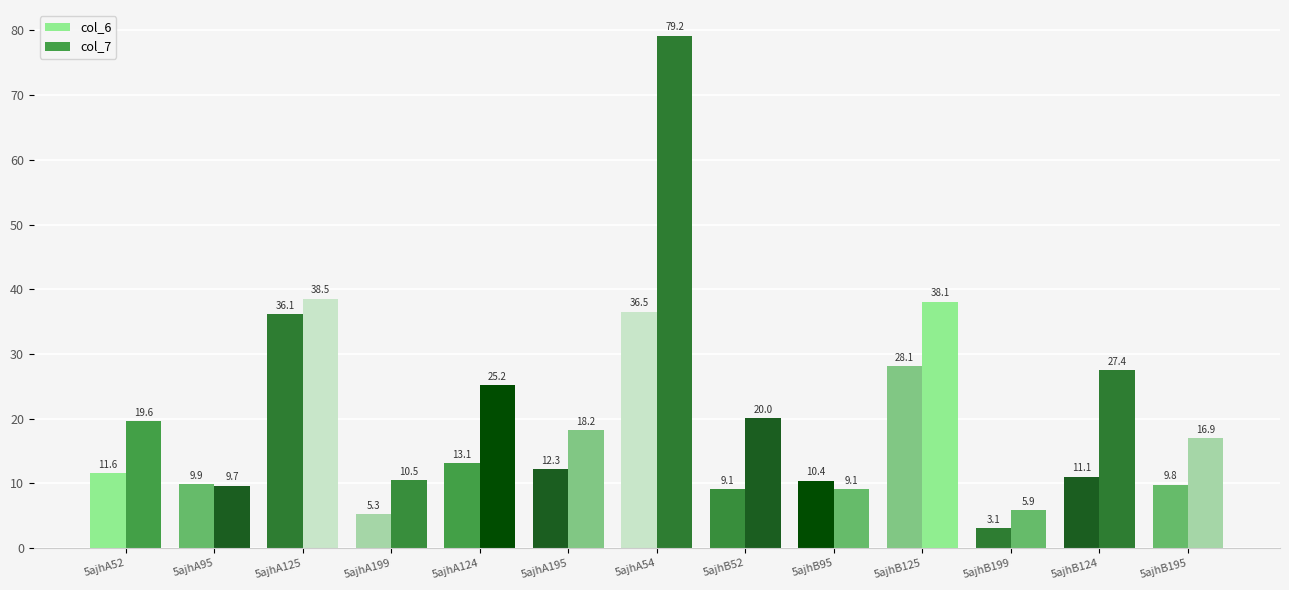

At which category is the sum across all series the highest?

5ajhA54